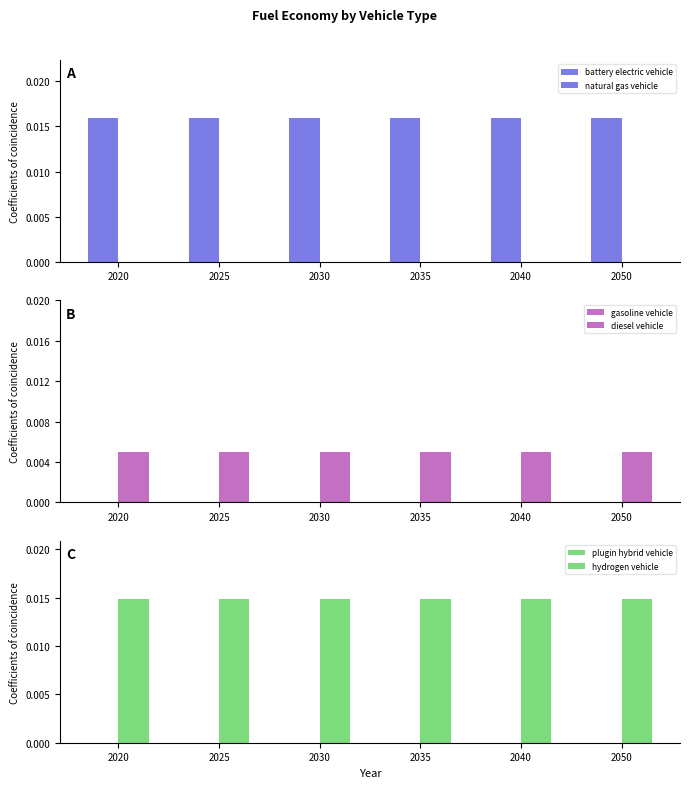

Where is natural gas vehicle nearest to the value 0?

2020